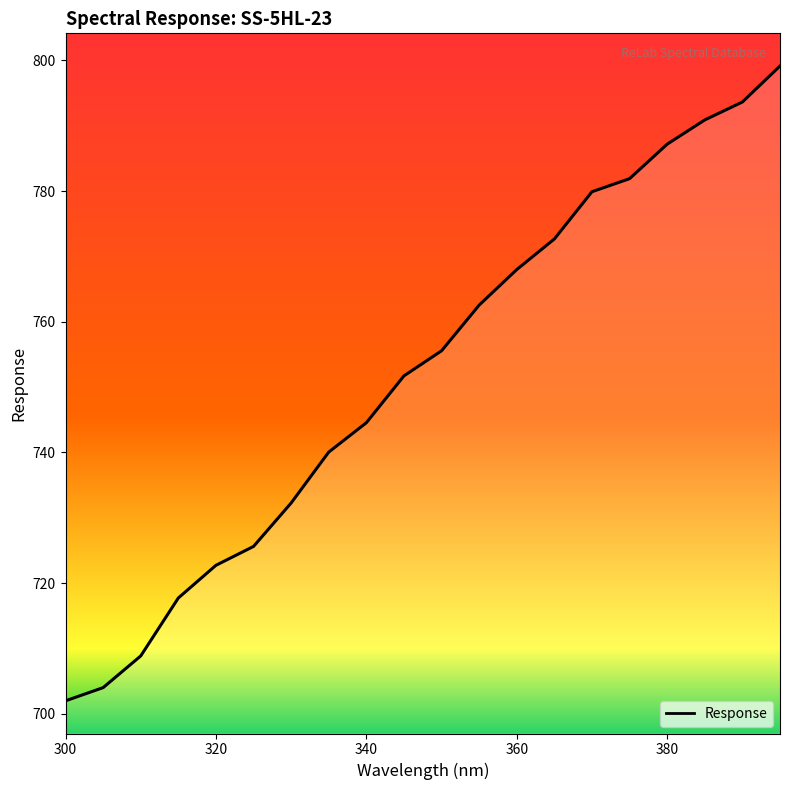

What is the smallest value displayed?

702.0